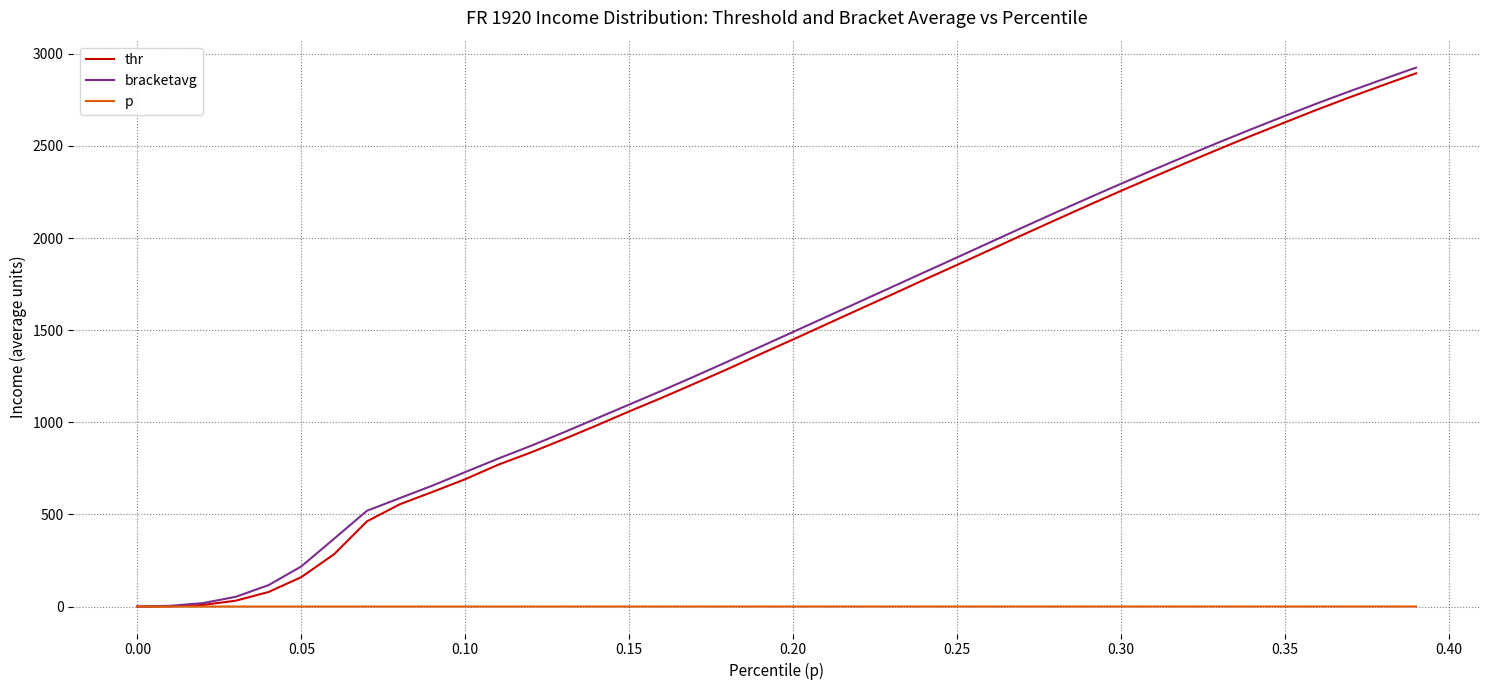

How many intersections are there between thr and p?

1